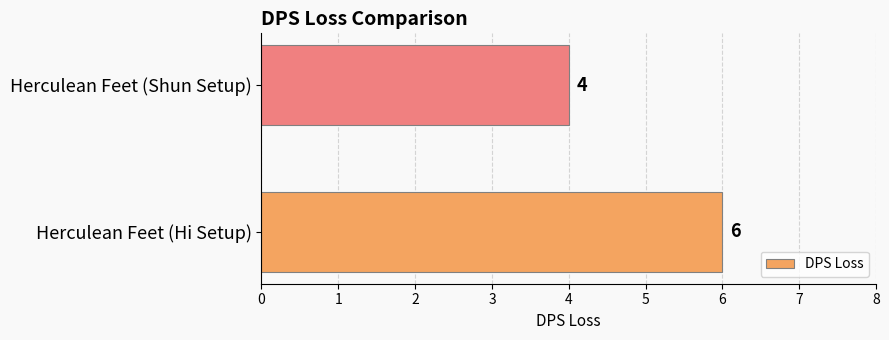

The value at Herculean Feet (Shun Setup) is 2. True or false?

False